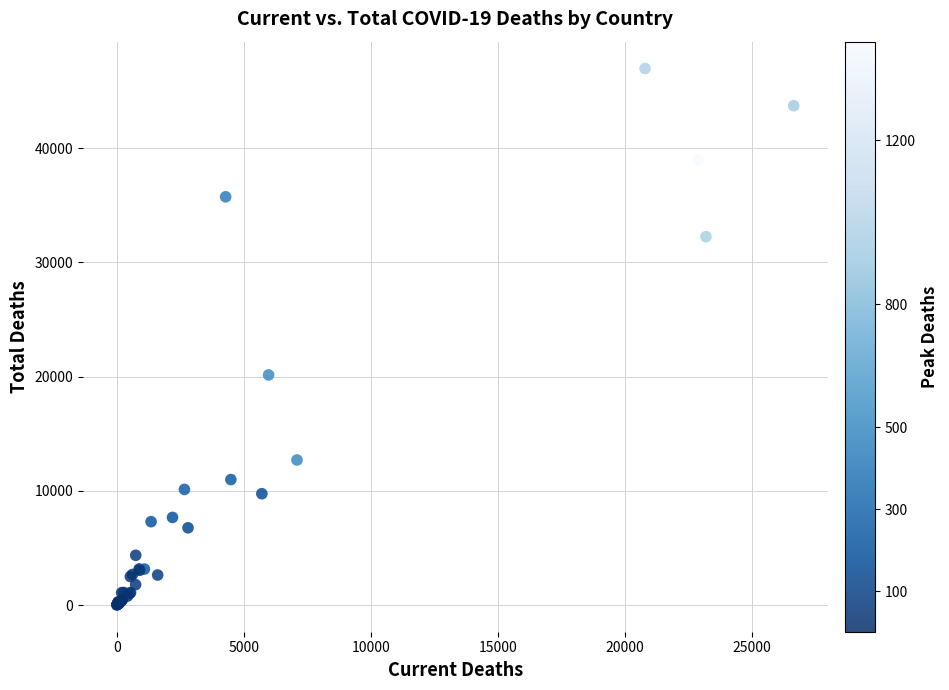

What Y value in the scatter plot is closest to 23493?

20146